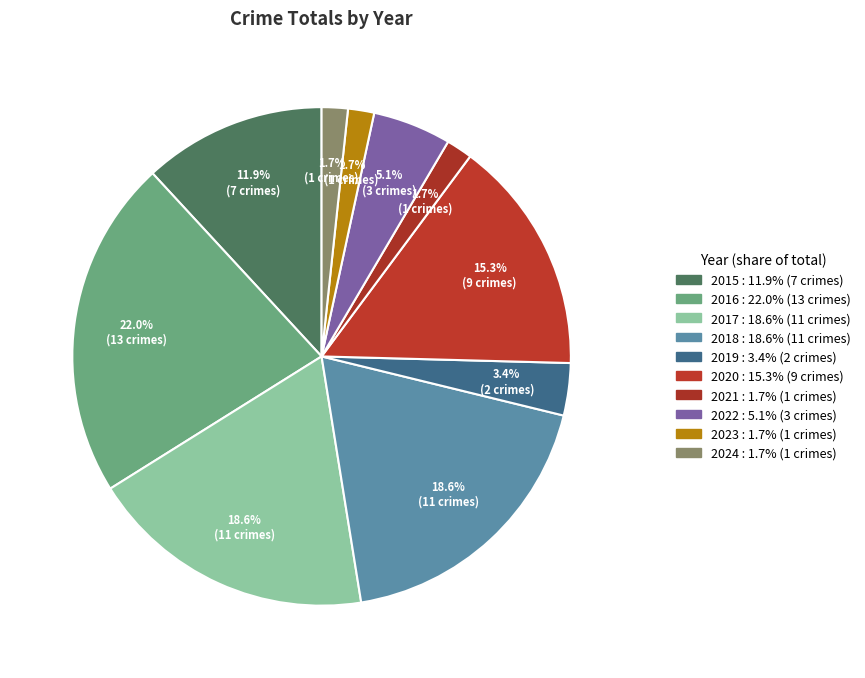

How many slices are in this pie chart?

10